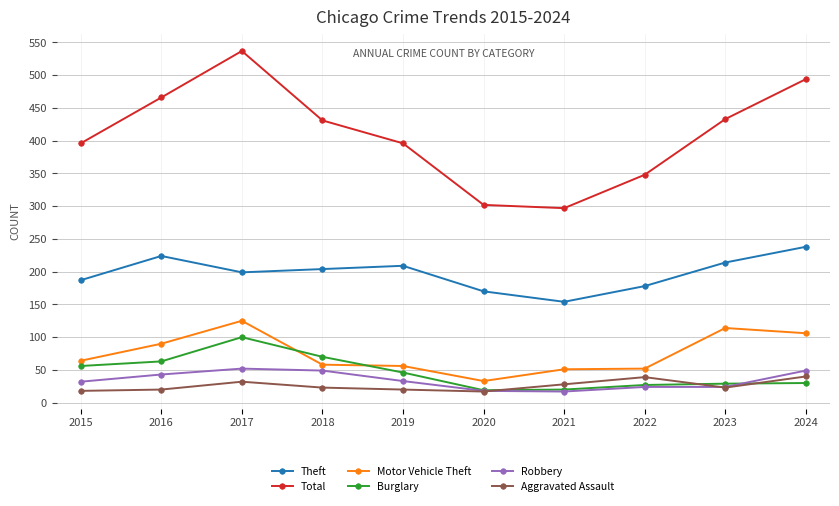

In Total, how many points are lower than both neighbors (excluding endpoints)?

1